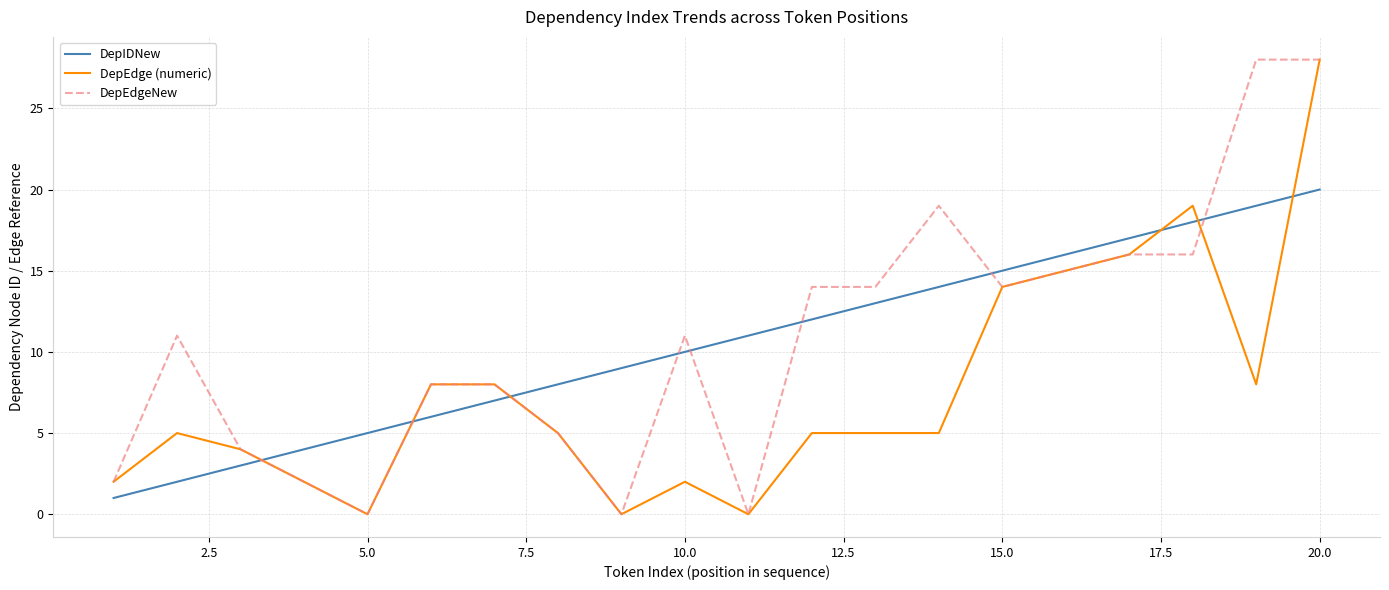

Which series ends up on top after the final intersection of DepEdgeNew and DepIDNew?

DepEdgeNew